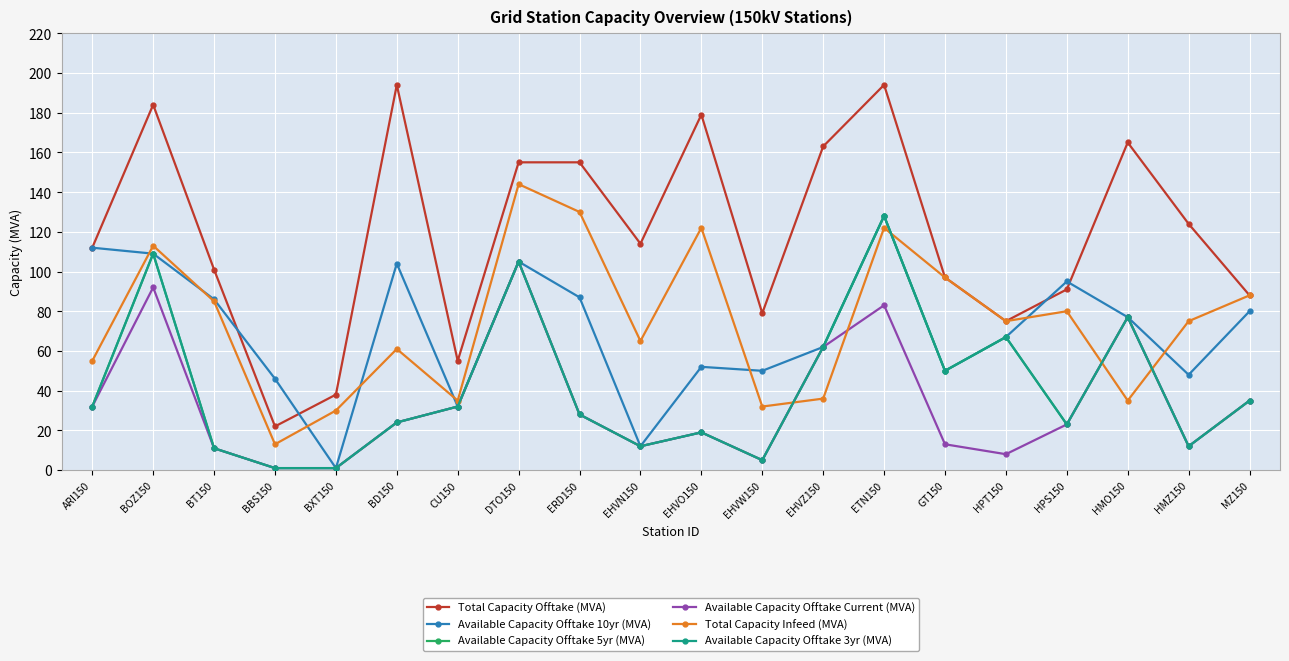

Does the chart have visible grid lines?

Yes